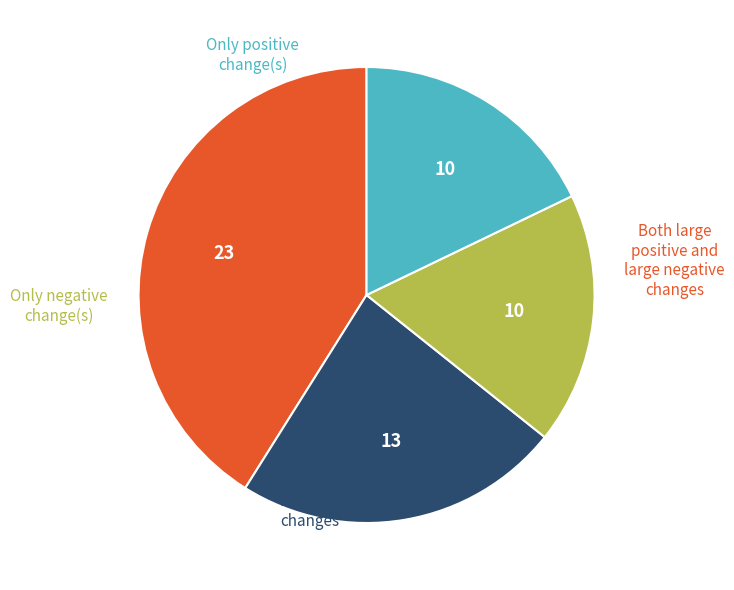

Does any single category account for the majority?

No